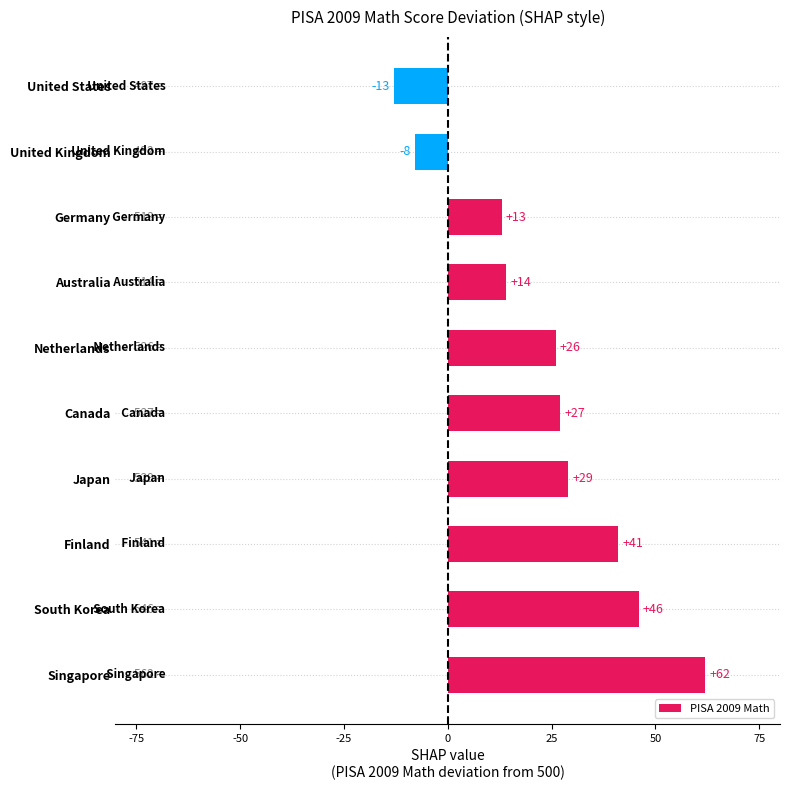

The chart shows a value of -4 at United States. True or false?

False